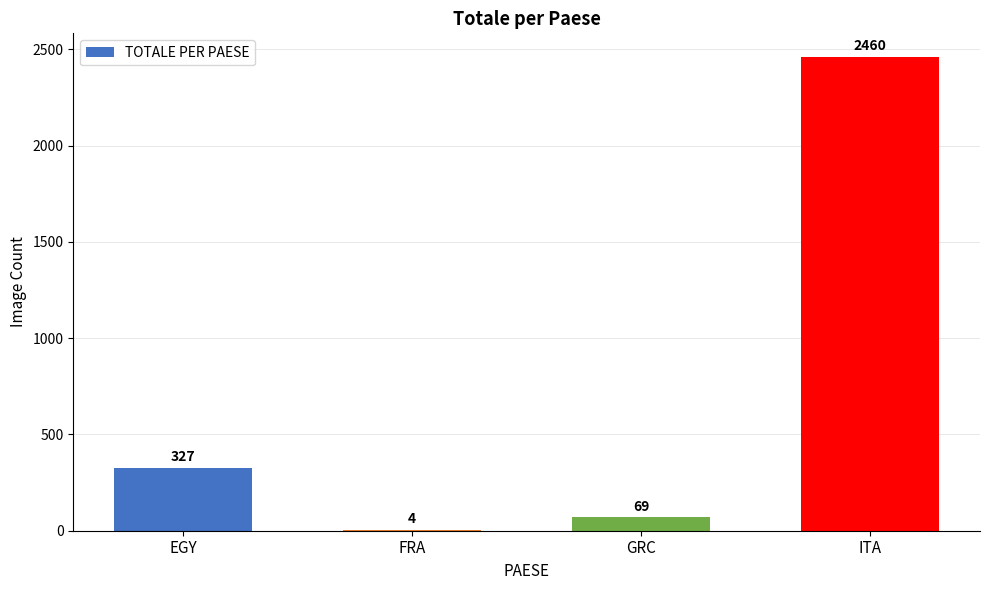

At which label is the value closest to 1232?

EGY